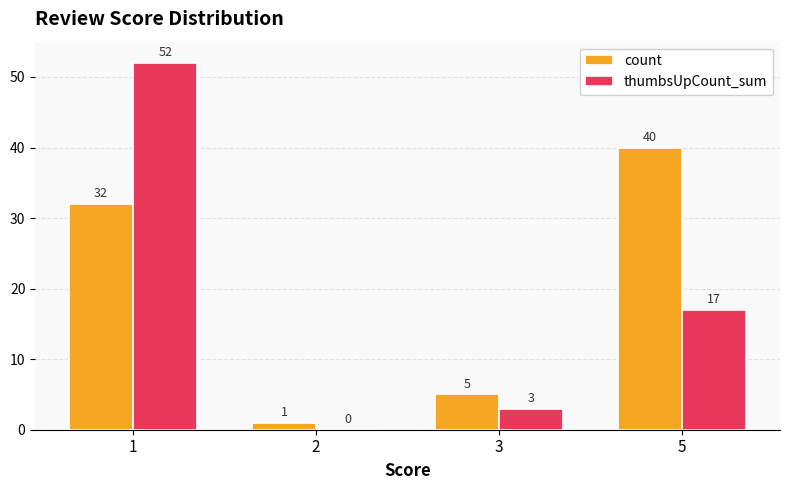

Between 1 and 2, which series saw the biggest shift?

thumbsUpCount_sum